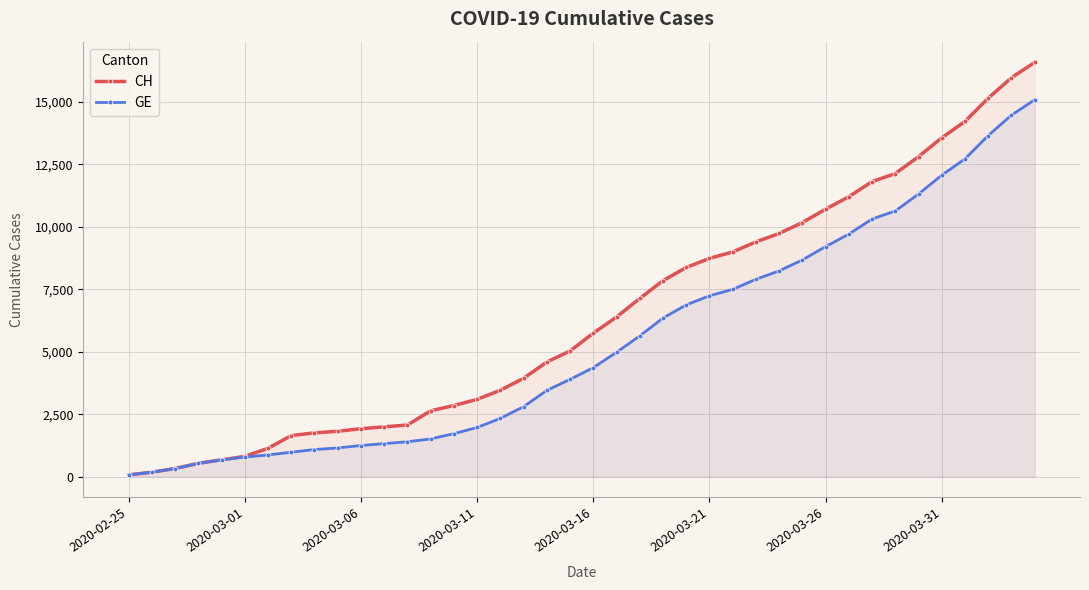

How many data points does each series have?

40